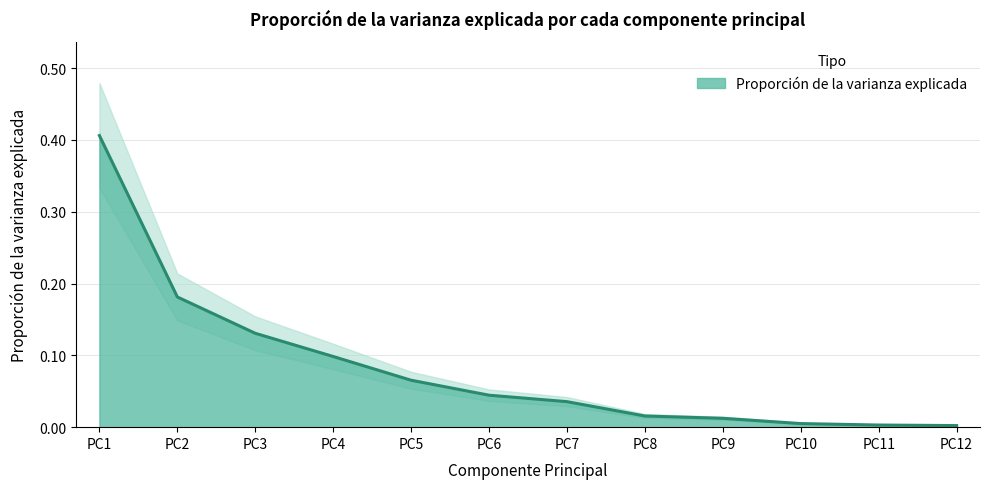

Count the number of data series in this chart.

1